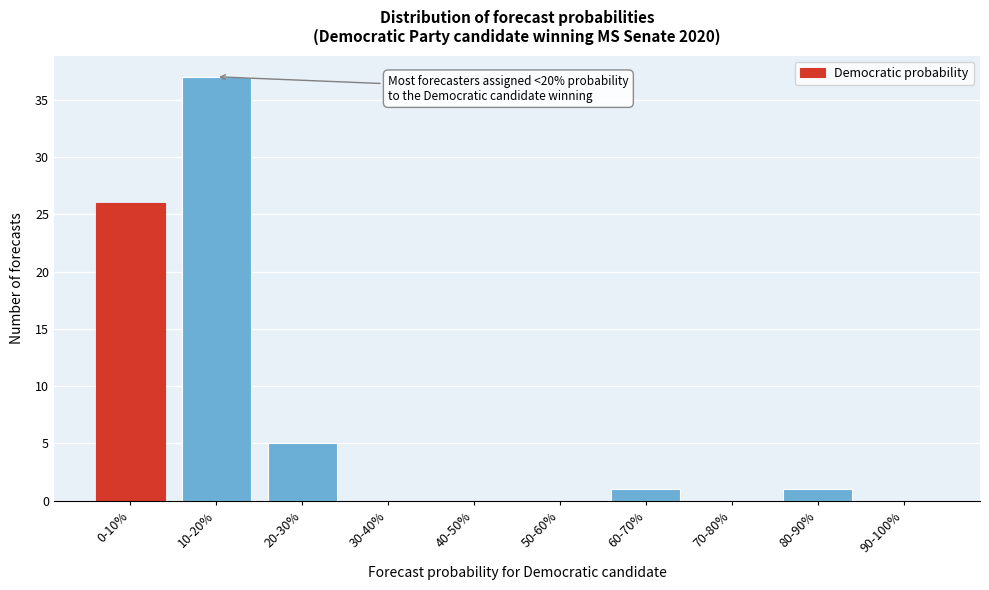

Reading left to right, what are all the values shown in this chart?

0-10%=26	10-20%=37	20-30%=5	30-40%=0	40-50%=0	50-60%=0	60-70%=1	70-80%=0	80-90%=1	90-100%=0